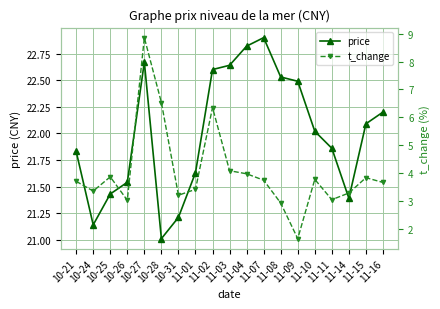

Is the value of price at 11-07 greater than the value of t_change at 11-16?

Yes